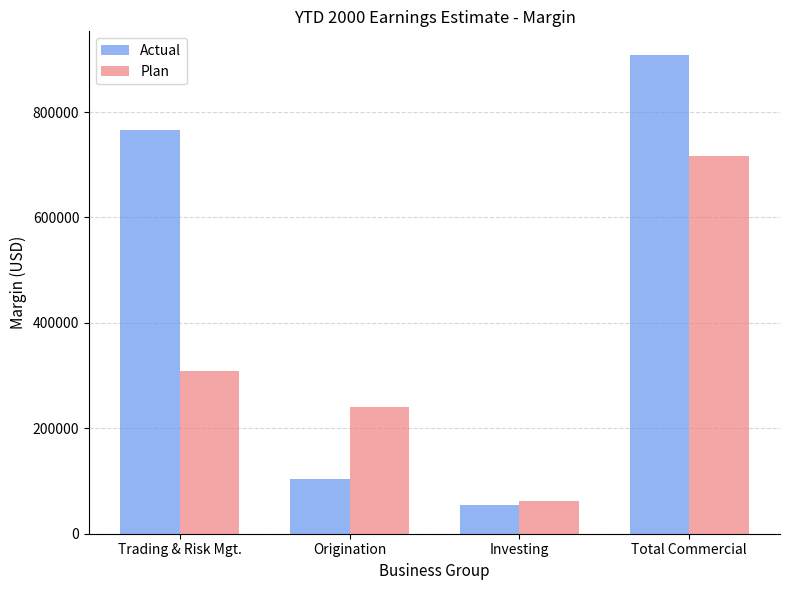

Is the value of Actual at Total Commercial greater than the value of Plan at Trading & Risk Mgt.?

Yes